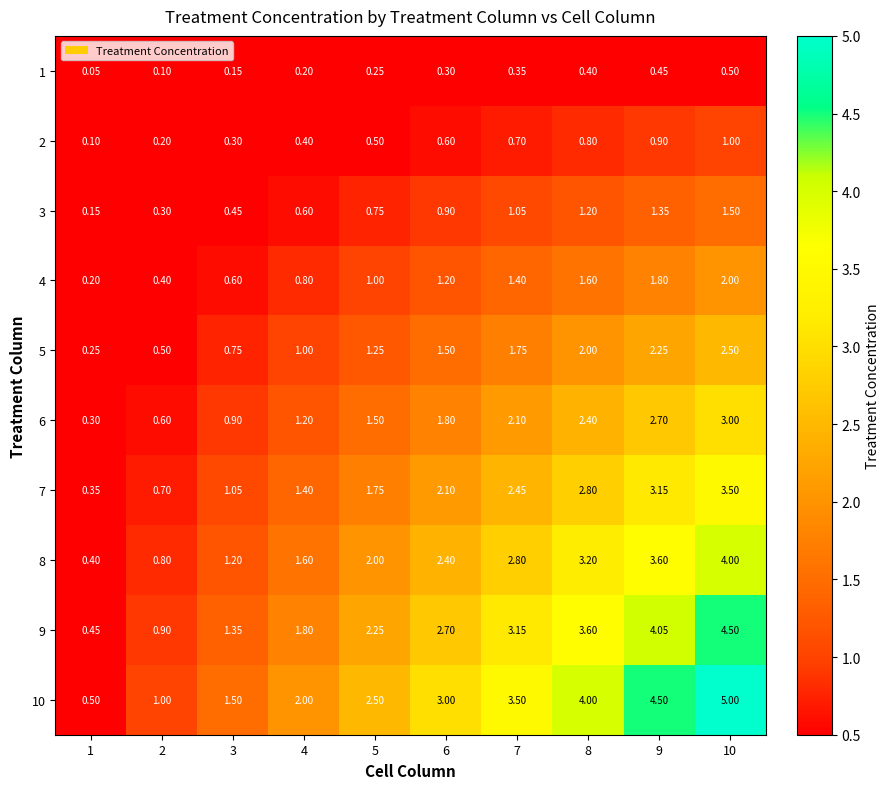

How many data points does each series have?

10